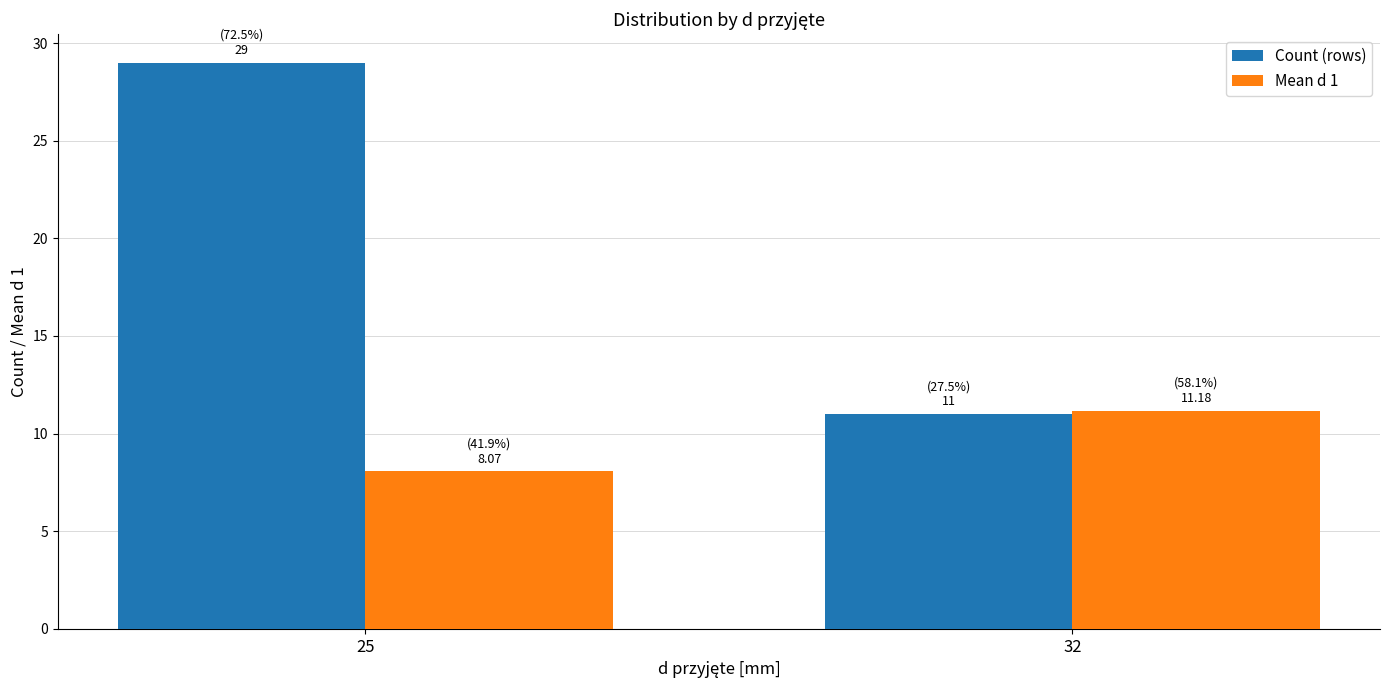

How many bars are there in total?

4